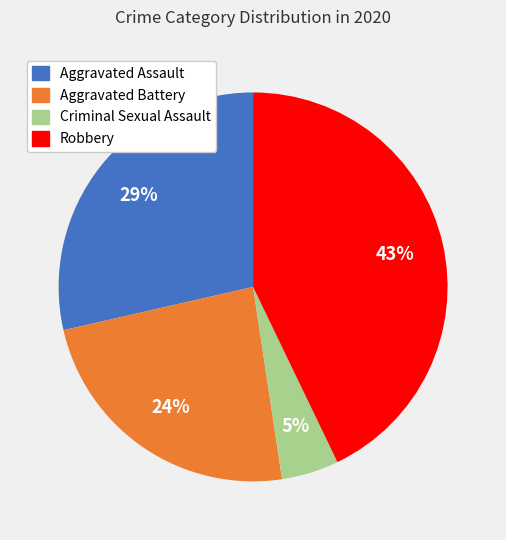

What percentage is the Criminal Sexual Assault slice, to the nearest percent?

5%